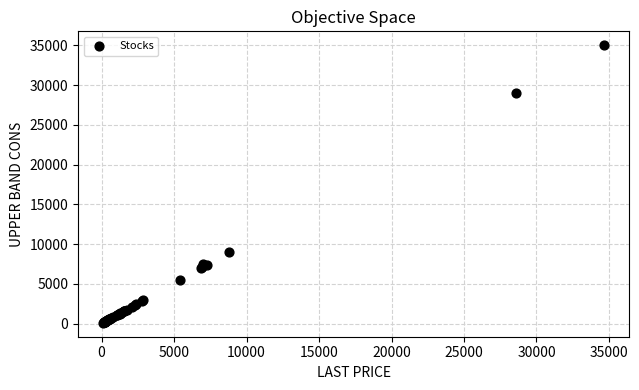

What Y value in the scatter plot is closest to 17568?

8990.6